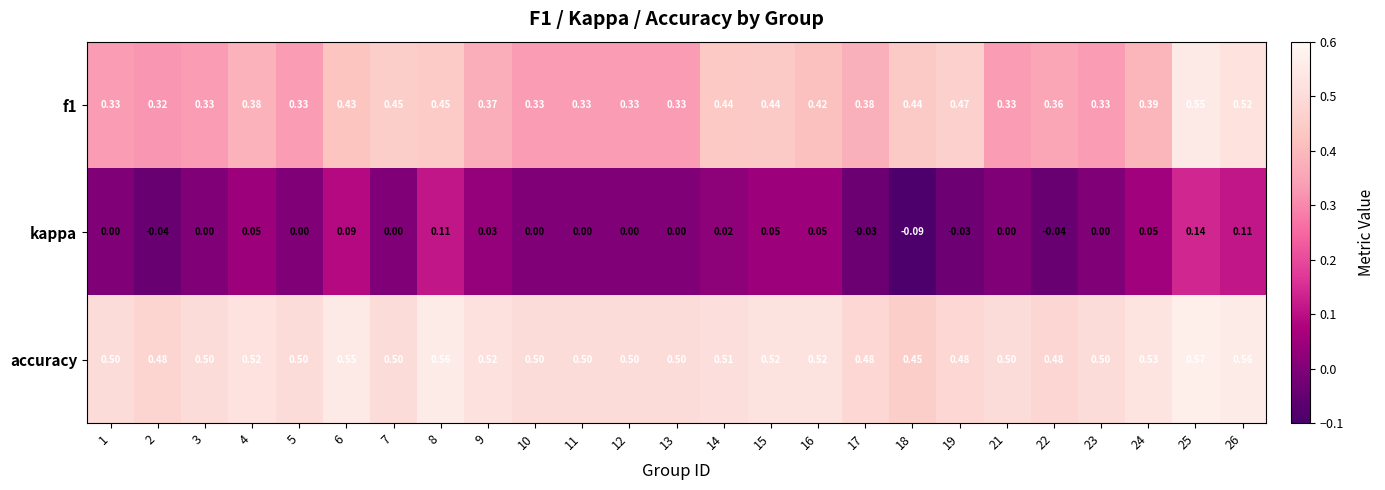

Between 6 and 22, which series saw the biggest shift?

kappa